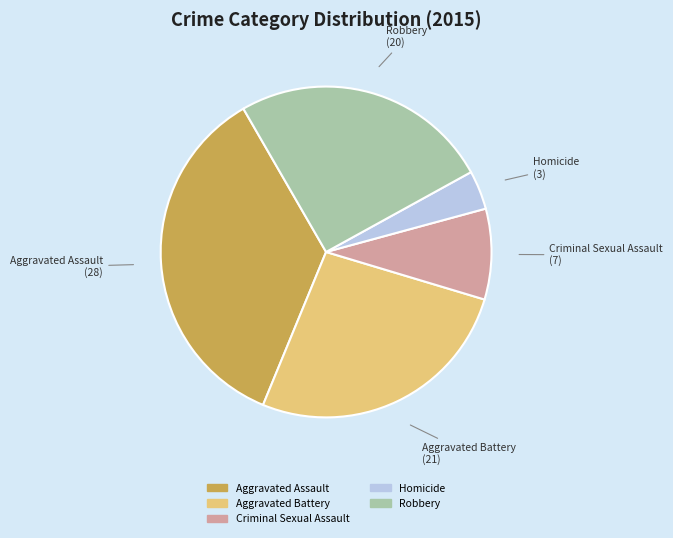

The Aggravated Assault slice represents 41% of the pie. True or false?

False